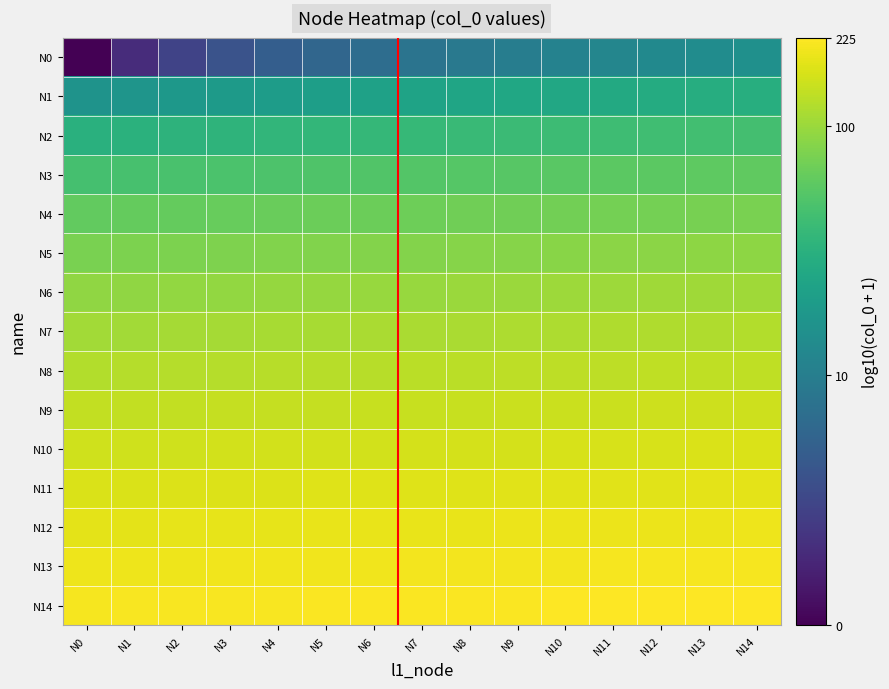

What is the spread (max minus min) of values at N3?

1.7